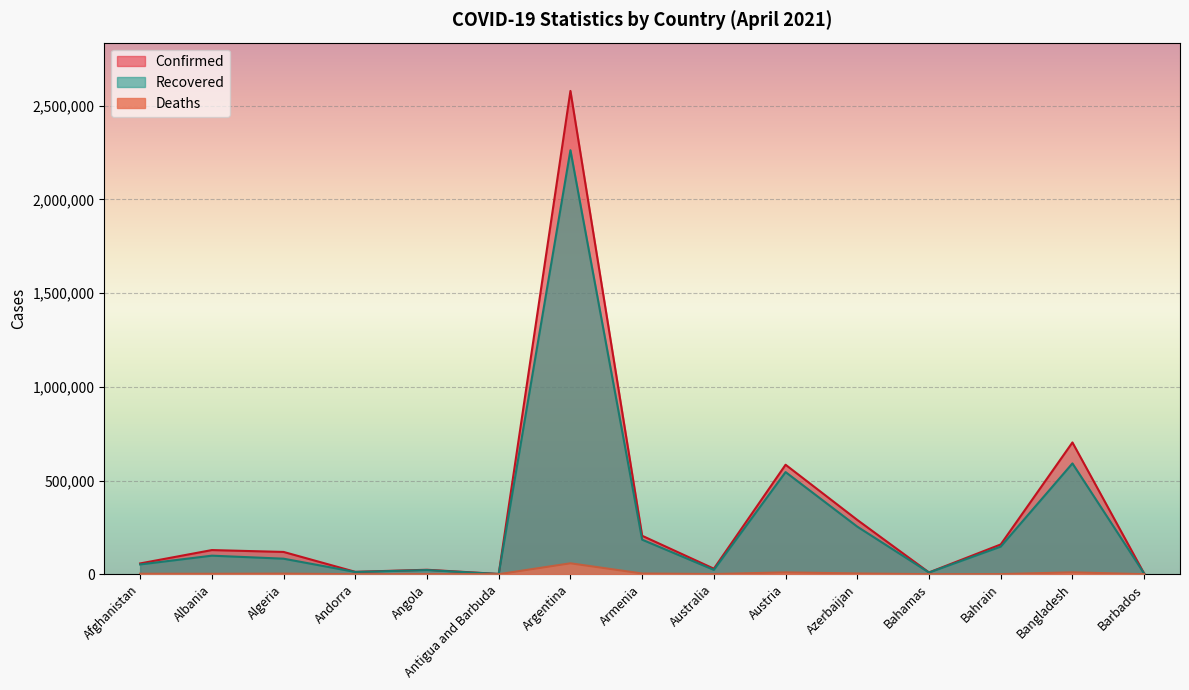

True or false: Confirmed has a value of 459799 at Bangladesh.

False